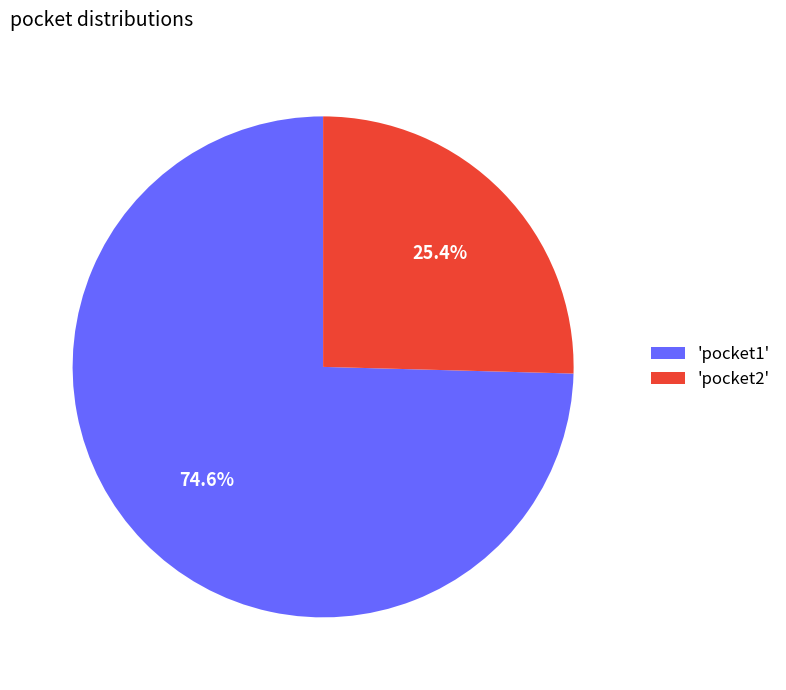

Which category accounts for the majority?

'pocket1'